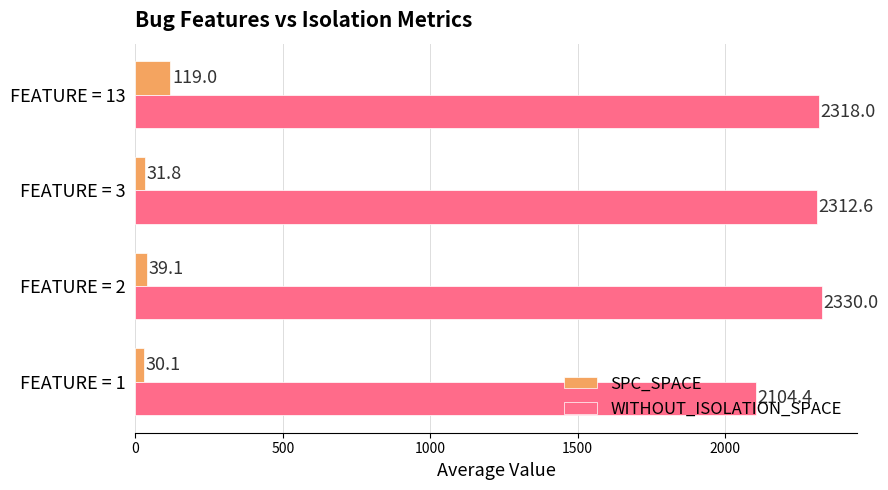

How many distinct data groups are displayed?

2